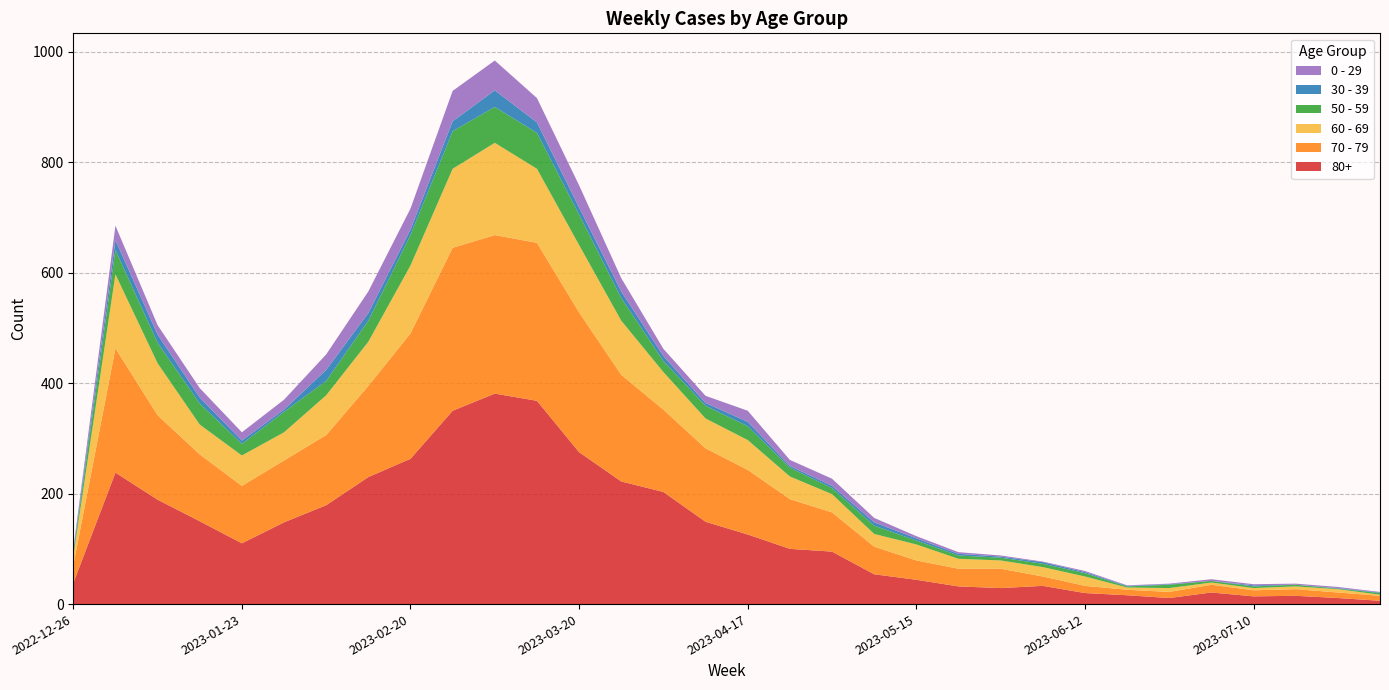

Reading left to right, extract all data points from this chart.

80+: 2022-12-26=38	2023-01-02=238	2023-01-09=189	2023-01-16=150	2023-01-23=110	2023-01-30=148	2023-02-06=179	2023-02-13=230	2023-02-20=263	2023-02-27=350	2023-03-06=381	2023-03-13=368	2023-03-20=275	2023-03-27=222	2023-04-03=203	2023-04-10=149	2023-04-17=126	2023-04-24=100	2023-05-01=95	2023-05-08=54	2023-05-15=44	2023-05-22=32	2023-05-29=29	2023-06-05=33	2023-06-12=20	2023-06-19=16	2023-06-26=11	2023-07-03=21	2023-07-10=14	2023-07-17=15	2023-07-24=11	2023-07-31=6
70 - 79: 2022-12-26=32	2023-01-02=225	2023-01-09=153	2023-01-16=121	2023-01-23=104	2023-01-30=112	2023-02-06=127	2023-02-13=165	2023-02-20=227	2023-02-27=295	2023-03-06=287	2023-03-13=286	2023-03-20=253	2023-03-27=193	2023-04-03=149	2023-04-10=133	2023-04-17=117	2023-04-24=90	2023-05-01=71	2023-05-08=50	2023-05-15=35	2023-05-22=32	2023-05-29=35	2023-06-05=17	2023-06-12=13	2023-06-19=10	2023-06-26=11	2023-07-03=14	2023-07-10=11	2023-07-17=12	2023-07-24=10	2023-07-31=9
60 - 69: 2022-12-26=16	2023-01-02=134	2023-01-09=94	2023-01-16=54	2023-01-23=55	2023-01-30=51	2023-02-06=72	2023-02-13=80	2023-02-20=123	2023-02-27=143	2023-03-06=167	2023-03-13=134	2023-03-20=122	2023-03-27=98	2023-04-03=68	2023-04-10=54	2023-04-17=54	2023-04-24=41	2023-05-01=33	2023-05-08=23	2023-05-15=29	2023-05-22=18	2023-05-29=15	2023-06-05=17	2023-06-12=17	2023-06-19=4	2023-06-26=7	2023-07-03=4	2023-07-10=4	2023-07-17=5	2023-07-24=6	2023-07-31=2
50 - 59: 2022-12-26=5	2023-01-02=44	2023-01-09=37	2023-01-16=38	2023-01-23=21	2023-01-30=37	2023-02-06=26	2023-02-13=38	2023-02-20=55	2023-02-27=68	2023-03-06=65	2023-03-13=65	2023-03-20=55	2023-03-27=41	2023-04-03=20	2023-04-10=23	2023-04-17=25	2023-04-24=16	2023-05-01=11	2023-05-08=15	2023-05-15=7	2023-05-22=6	2023-05-29=5	2023-06-05=6	2023-06-12=6	2023-06-19=2	2023-06-26=6	2023-07-03=3	2023-07-10=3	2023-07-17=3	2023-07-24=1	2023-07-31=3
30 - 39: 2022-12-26=5	2023-01-02=18	2023-01-09=15	2023-01-16=11	2023-01-23=6	2023-01-30=4	2023-02-06=20	2023-02-13=14	2023-02-20=10	2023-02-27=18	2023-03-06=30	2023-03-13=19	2023-03-20=13	2023-03-27=12	2023-04-03=9	2023-04-10=5	2023-04-17=8	2023-04-24=3	2023-05-01=4	2023-05-08=6	2023-05-15=4	2023-05-22=3	2023-05-29=2	2023-06-05=3	2023-06-12=2	2023-06-19=1	2023-06-26=1	2023-07-03=0	2023-07-10=2	2023-07-17=0	2023-07-24=1	2023-07-31=1
0 - 29: 2022-12-26=4	2023-01-02=26	2023-01-09=17	2023-01-16=17	2023-01-23=15	2023-01-30=18	2023-02-06=28	2023-02-13=39	2023-02-20=38	2023-02-27=55	2023-03-06=54	2023-03-13=44	2023-03-20=40	2023-03-27=24	2023-04-03=13	2023-04-10=13	2023-04-17=20	2023-04-24=11	2023-05-01=13	2023-05-08=8	2023-05-15=4	2023-05-22=3	2023-05-29=2	2023-06-05=1	2023-06-12=2	2023-06-19=1	2023-06-26=1	2023-07-03=3	2023-07-10=2	2023-07-17=2	2023-07-24=2	2023-07-31=1